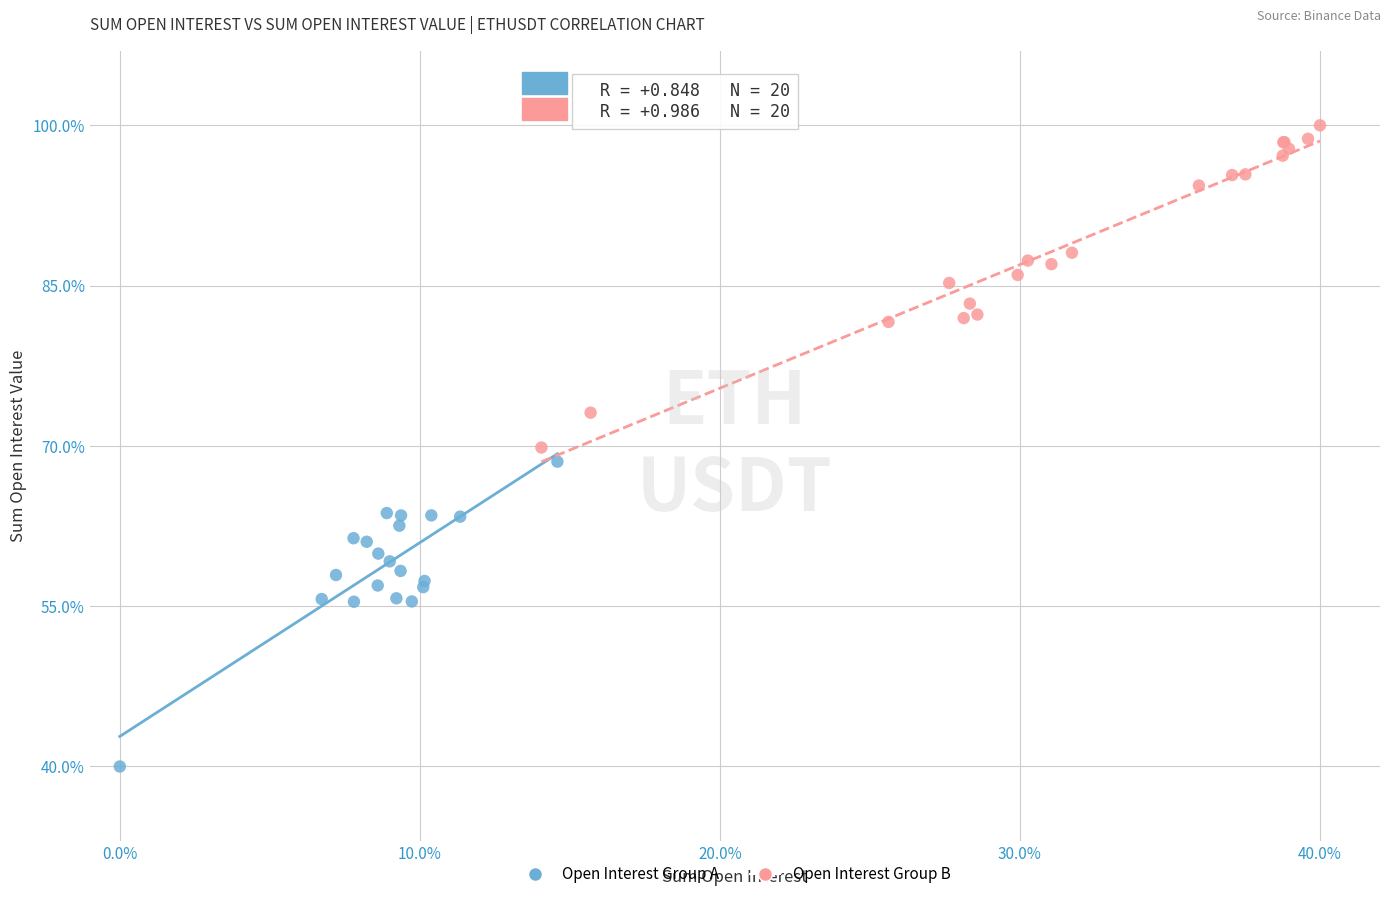

Which series has the widest spread of Y values?

Open Interest Group B